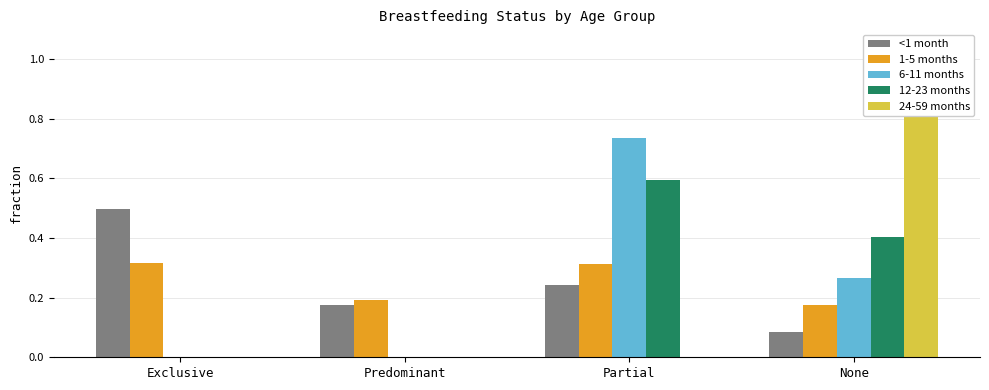

At which category is the sum across all series the highest?

None